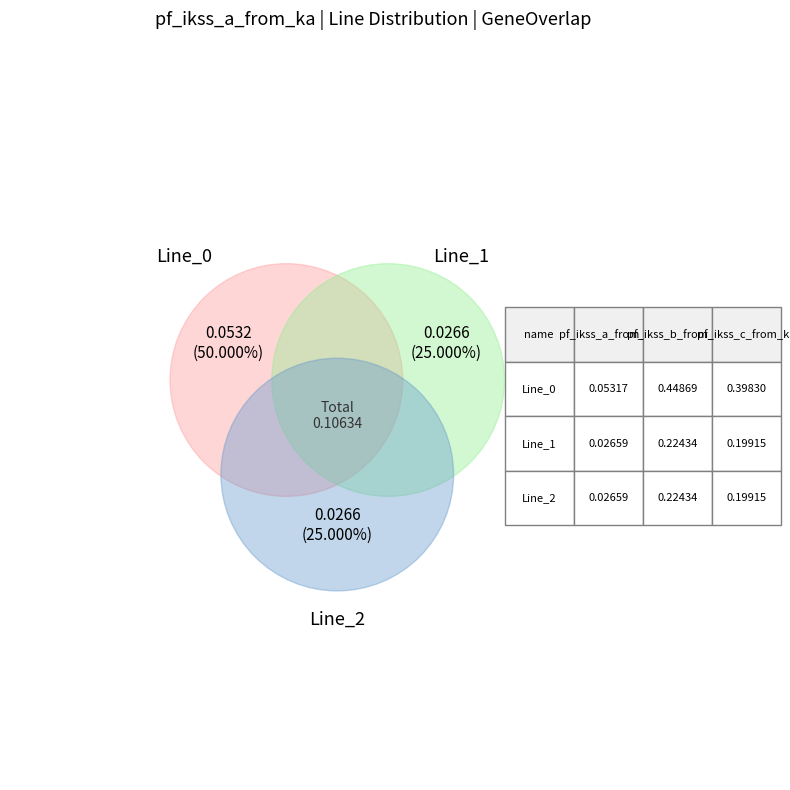

To the nearest percent, what is the difference between the Line_1 and Line_0 slice percentages?

25%